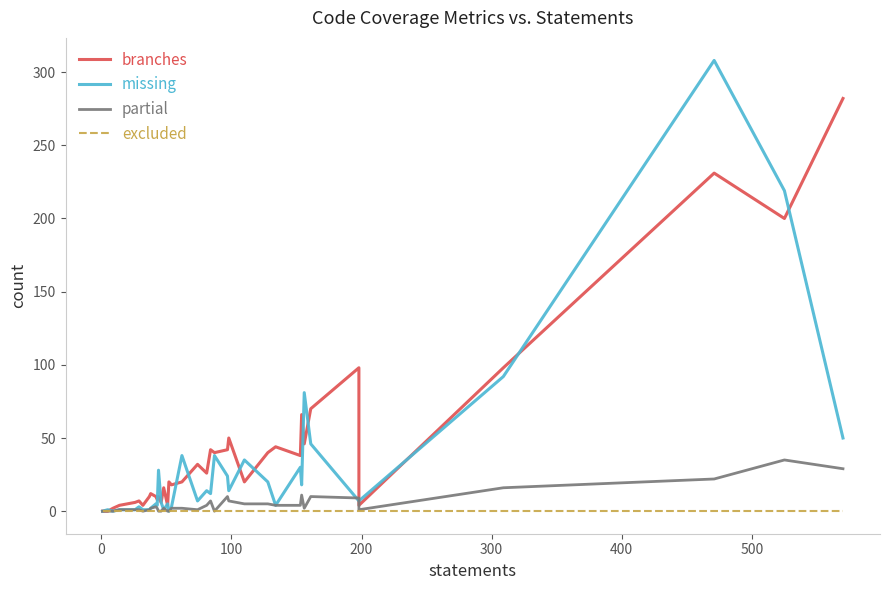

The missing series shows 0 at 13. True or false?

False